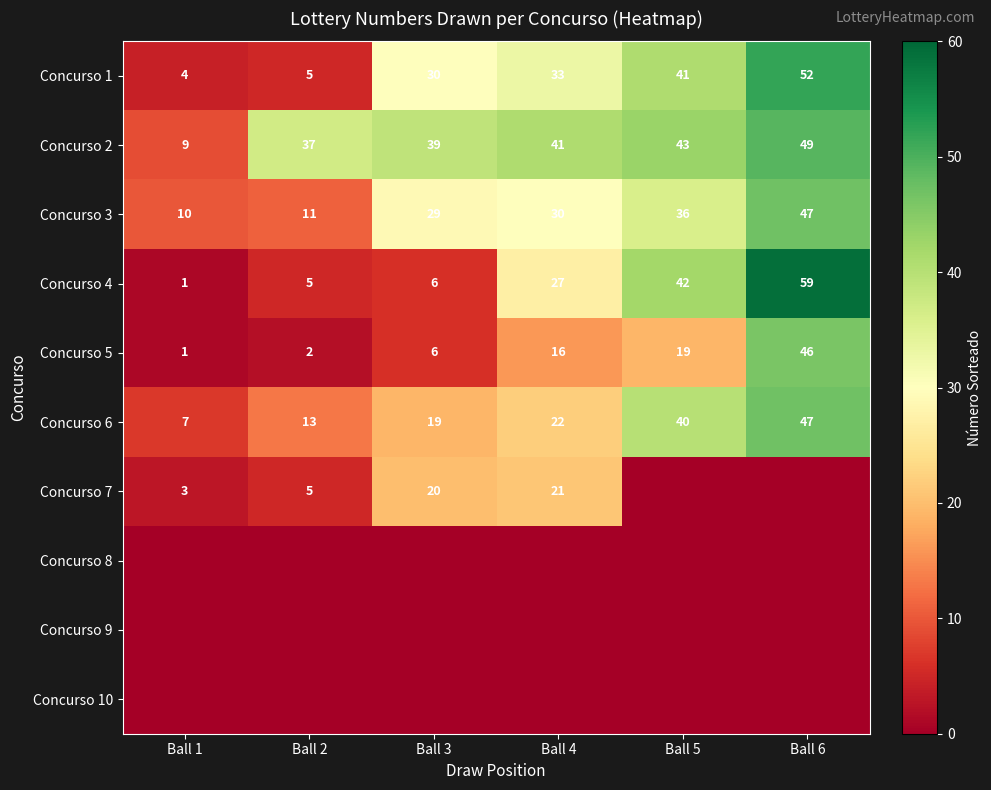

At which label is Concurso 3 closest to 28?

Ball 3